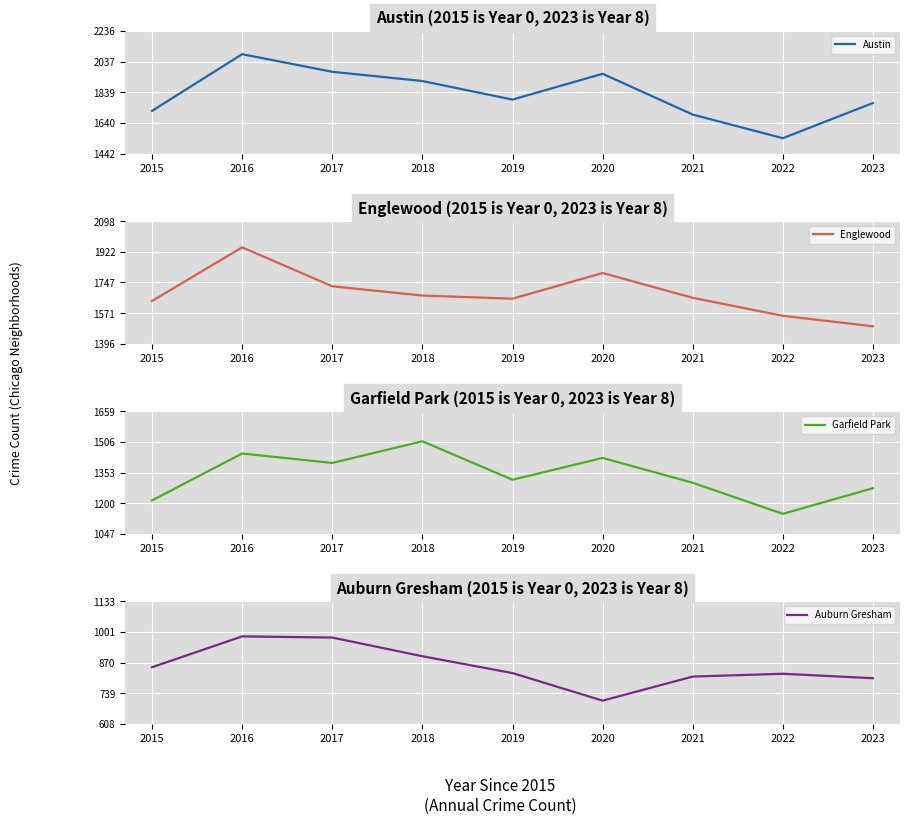

What is the spread (max minus min) of values at 2020?

1251